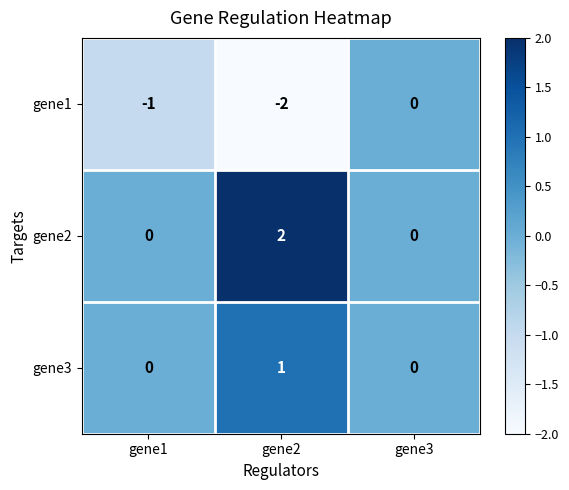

Reading left to right, extract all data points from this chart.

gene1: -1	-2	0
gene2: 0	2	0
gene3: 0	1	0